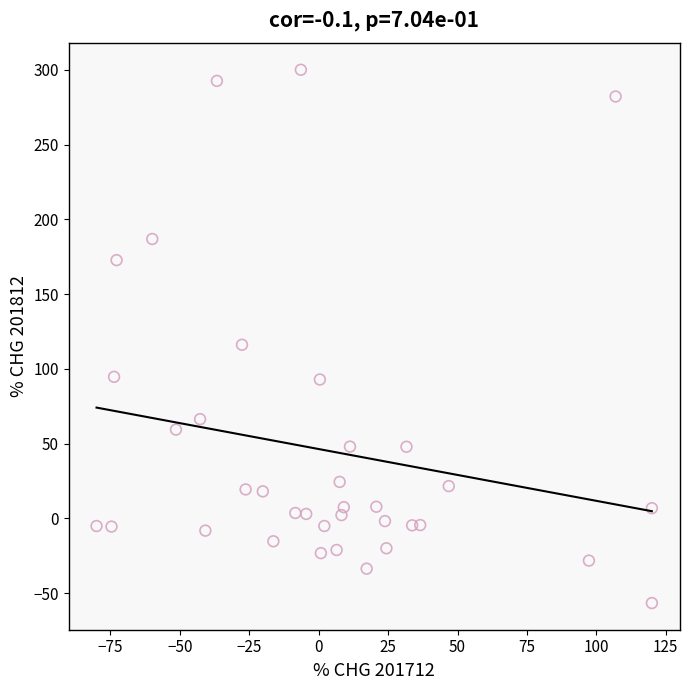

What Y value in the scatter plot is closest to 121?

116.2